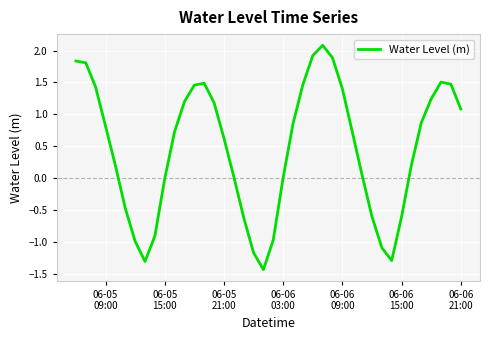

What is the minimum value shown in the chart?

-1.4